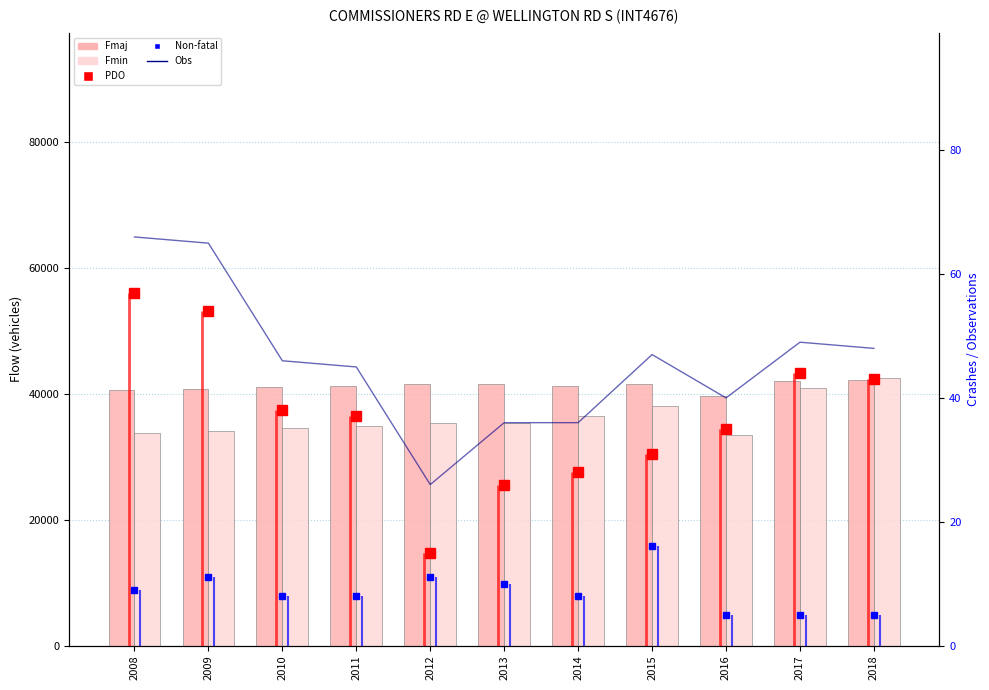

Reading left to right, extract all data points from this chart.

Fmaj: 40554	40808	41062	41316	41570	41570	41279	41509	39585	41970	42201
Fmin: 33771	34167	34563	34959	35357	35357	36541	38026	33450	40996	42481
PDO: 57	54	38	37	15	26	28	31	35	44	43
Non-fatal: 9	11	8	8	11	10	8	16	5	5	5
Obs: 66	65	46	45	26	36	36	47	40	49	48